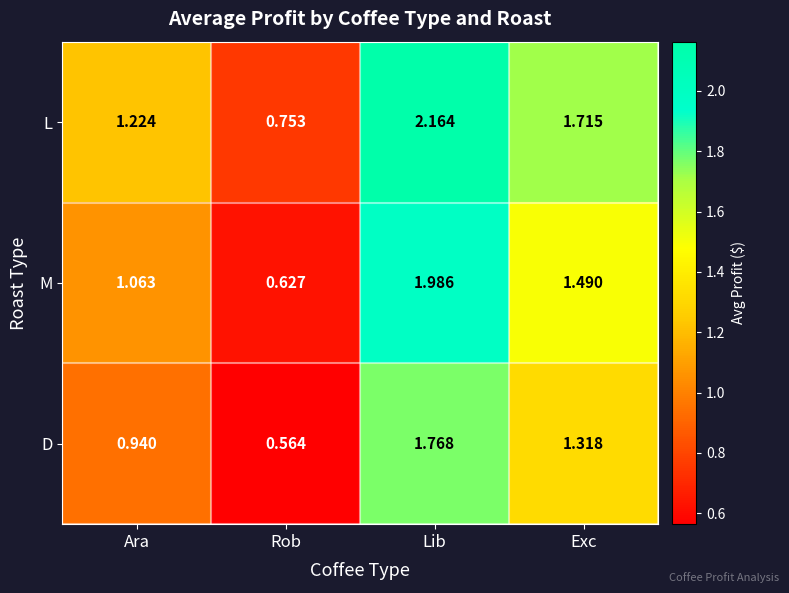

Which category has the lowest value in the D series?

Rob